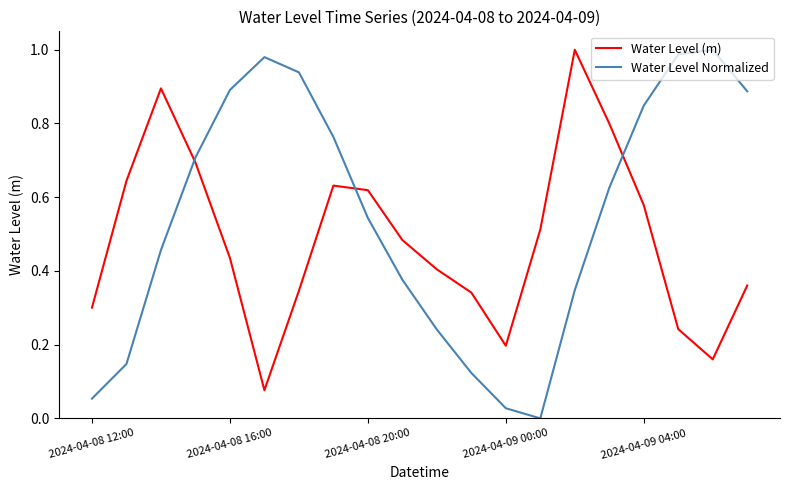

How many times do Water Level (m) and Water Level Normalized cross each other?

3